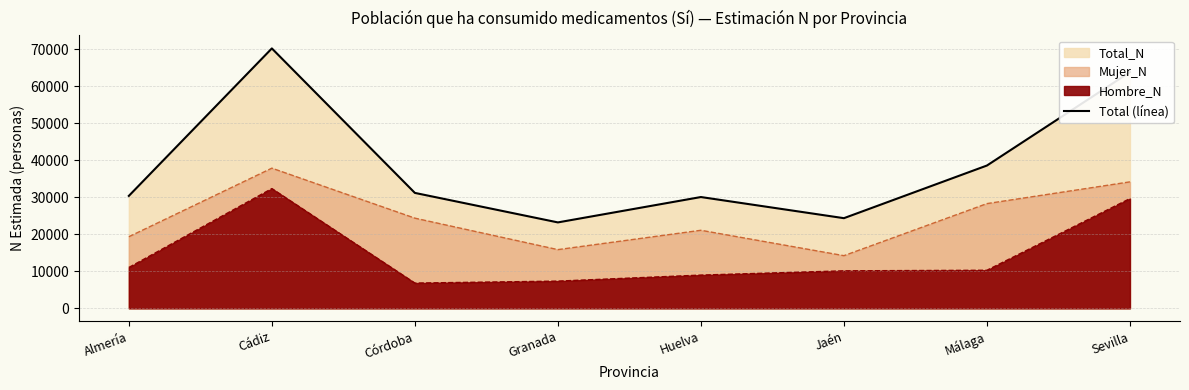

Where is the data nearest to the value 46716?

Málaga